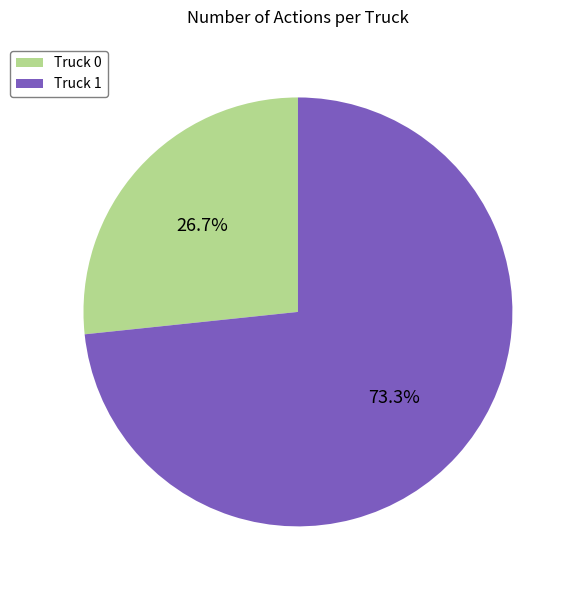

Between Truck 1 and Truck 0, which is larger?

Truck 1